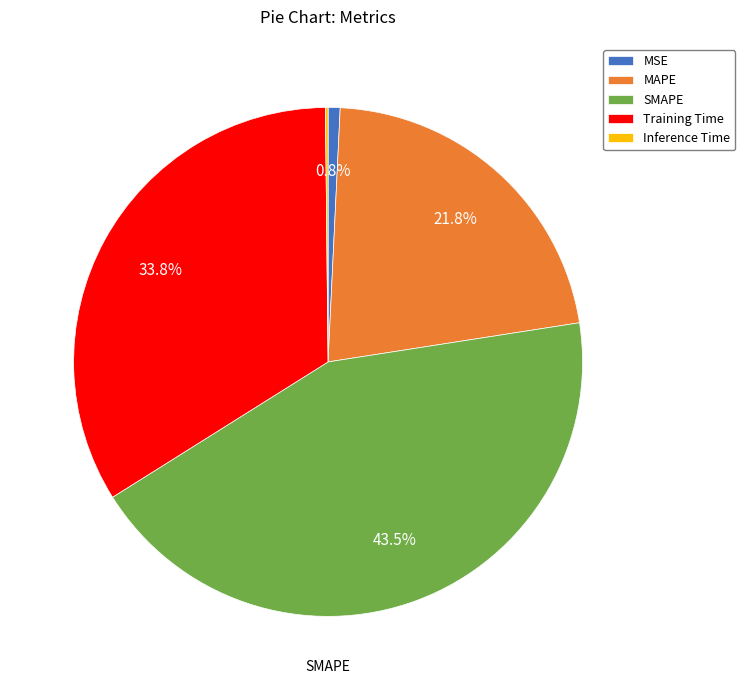

To the nearest percent, what is the combined percentage of MAPE and SMAPE?

65%